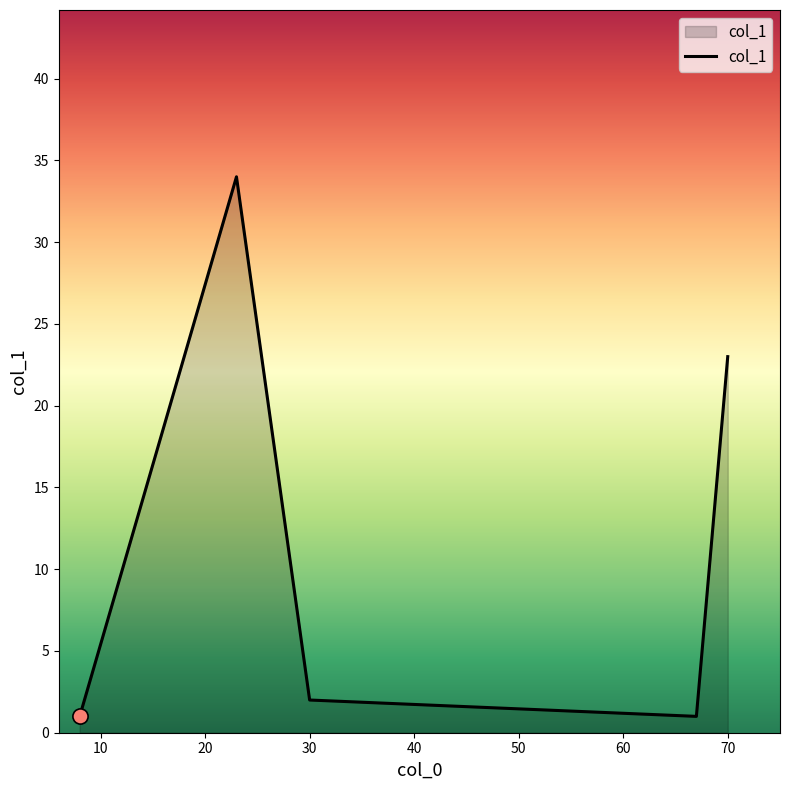

What is the difference between the maximum and minimum values?

33